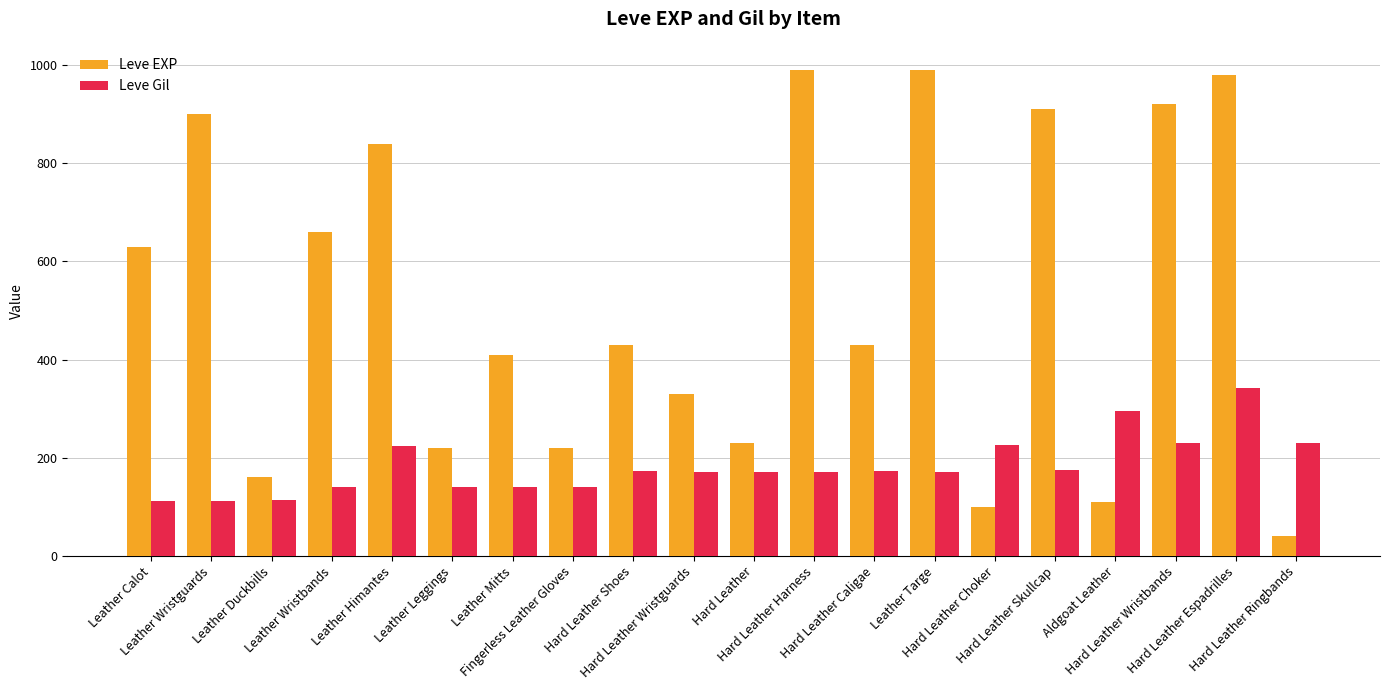

Are the bars grouped side by side (vs. stacked)?

Yes